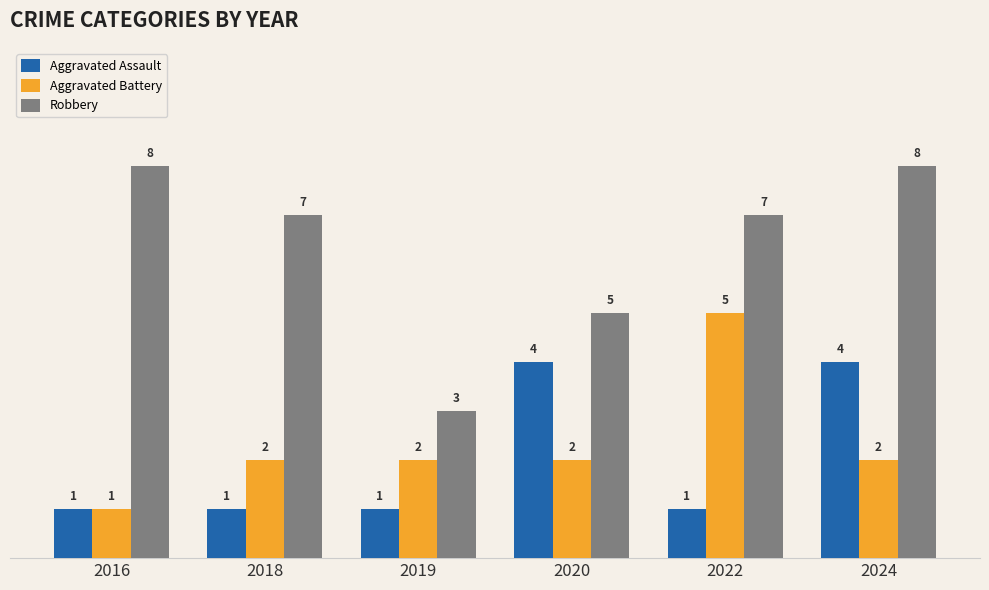

Rank the series at 2020 from lowest to highest value.

Aggravated Battery, Aggravated Assault, Robbery